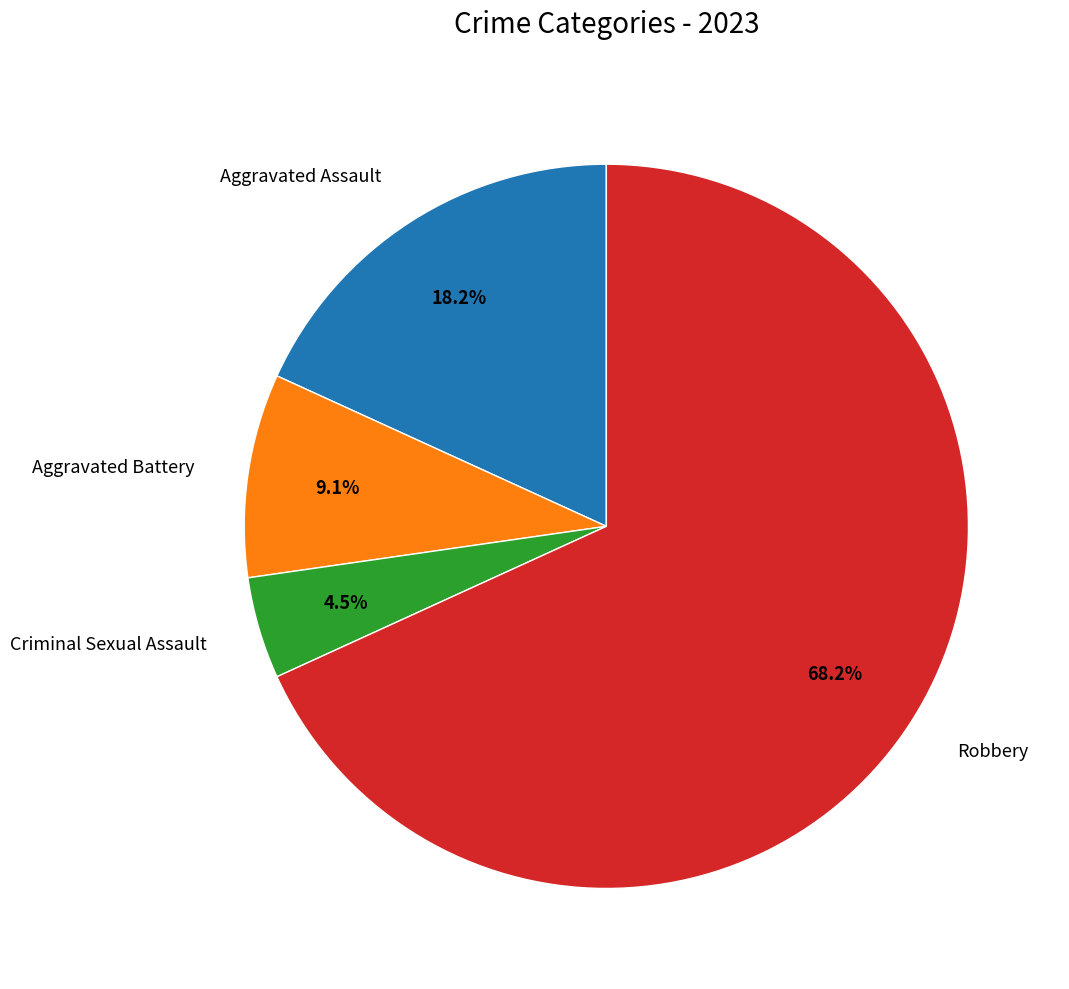

Rank the categories by value from lowest to highest.

Criminal Sexual Assault, Aggravated Battery, Aggravated Assault, Robbery